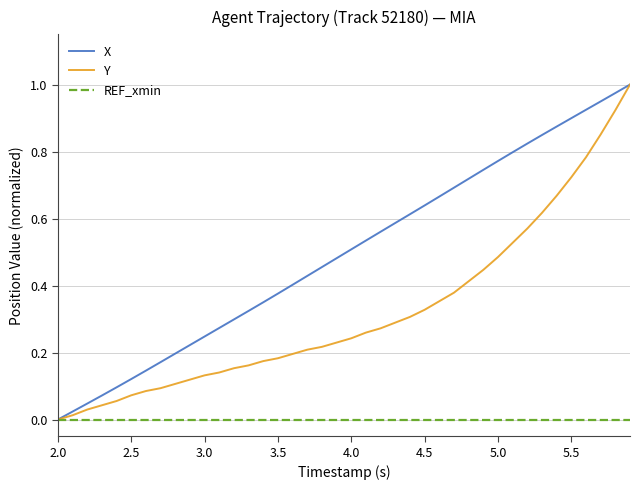

The X series shows 0.0 at 2.5. True or false?

False